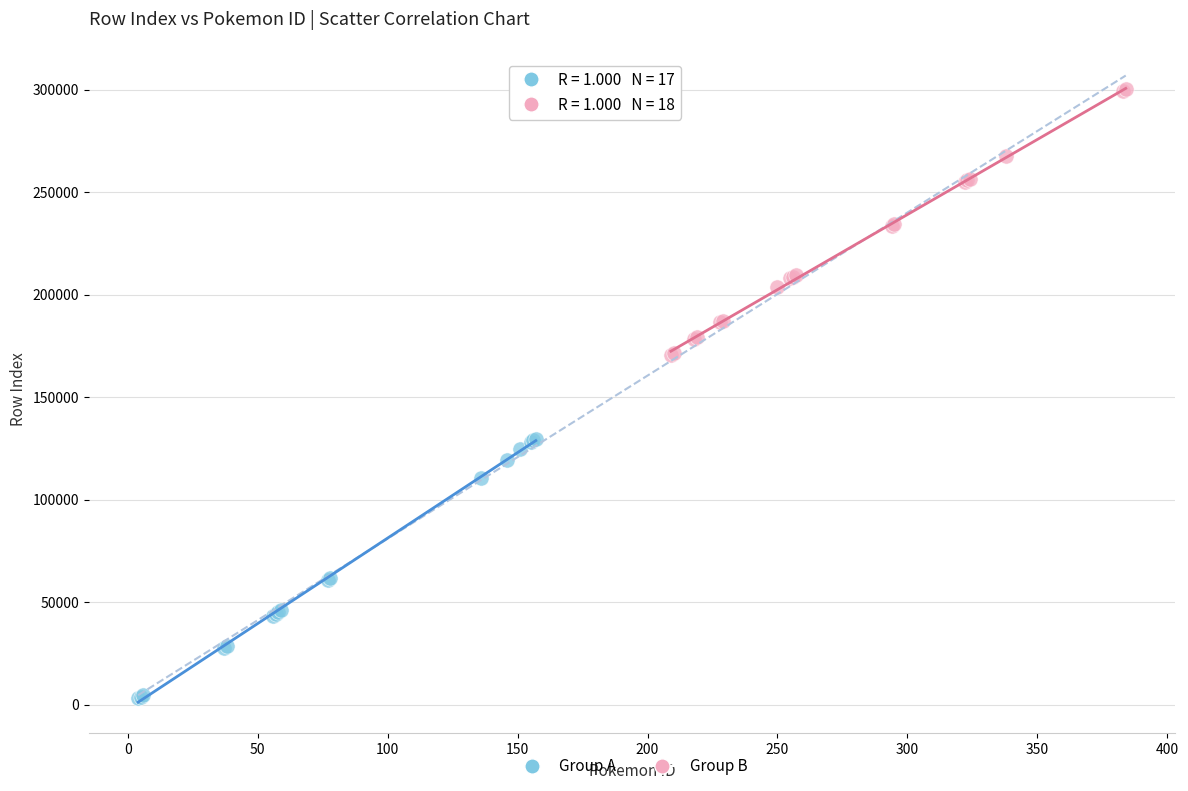

Which series reaches the maximum Y coordinate?

Group B